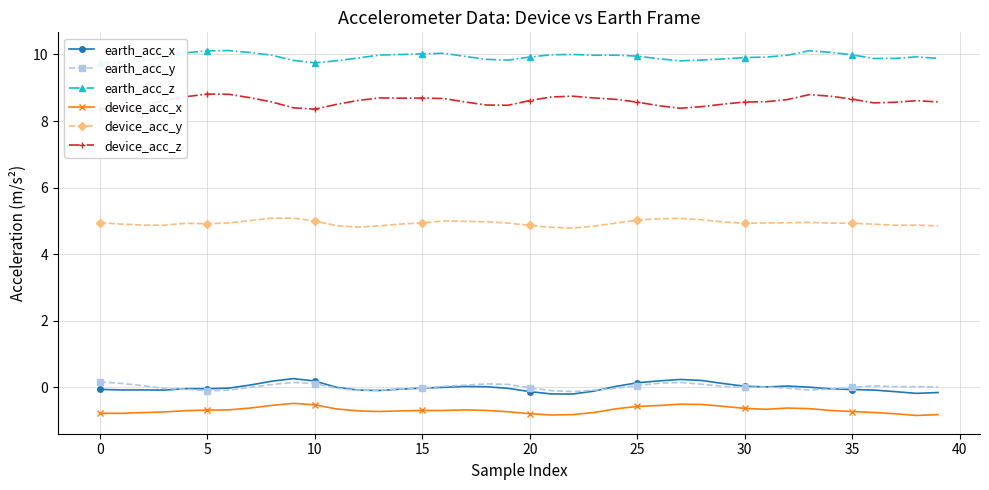

True or false: device_acc_z has more than 1 interior local peaks.

True